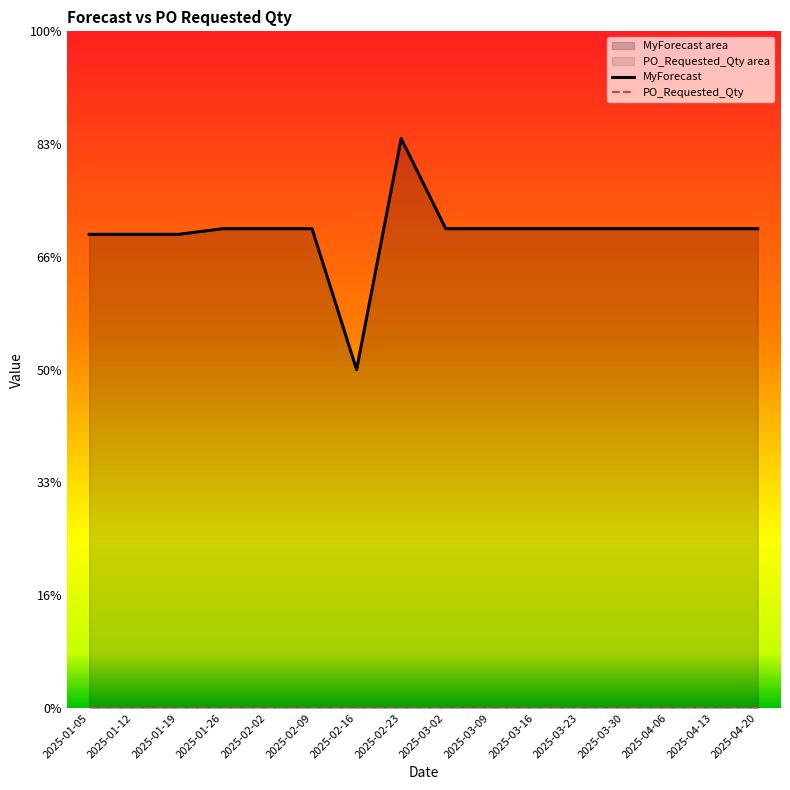

What is the label of the 2nd point from the left?

2025-01-12